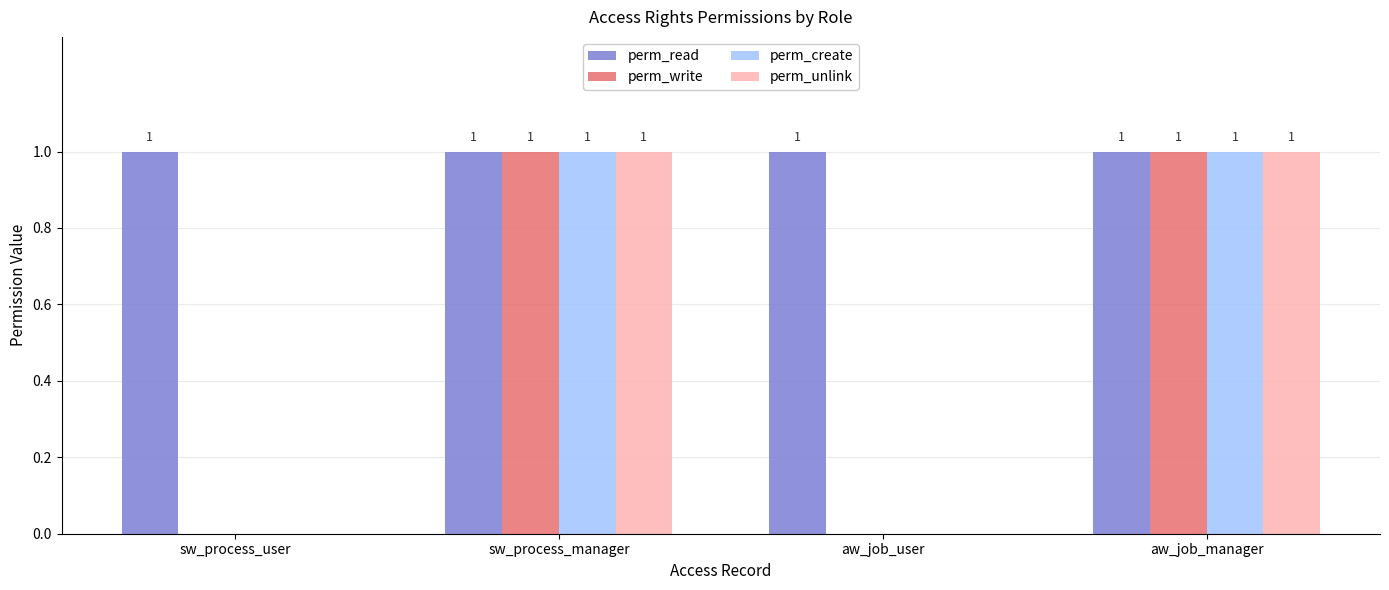

Is the value of perm_create at aw_job_user greater than the value of perm_unlink at aw_job_manager?

No